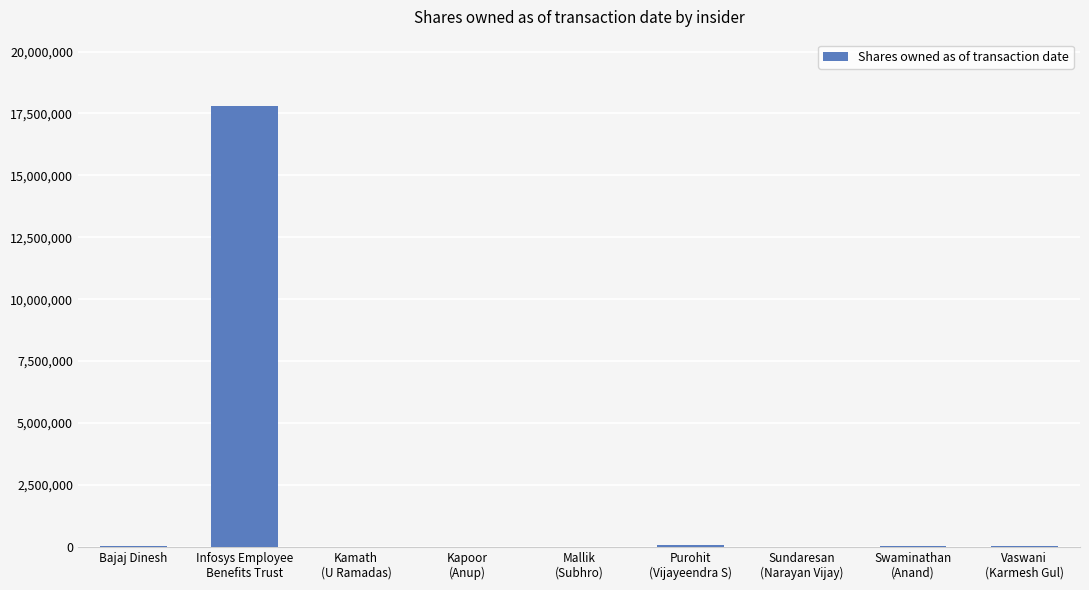

What is the difference between the values at Sundaresan
(Narayan Vijay) and Bajaj Dinesh?

28396